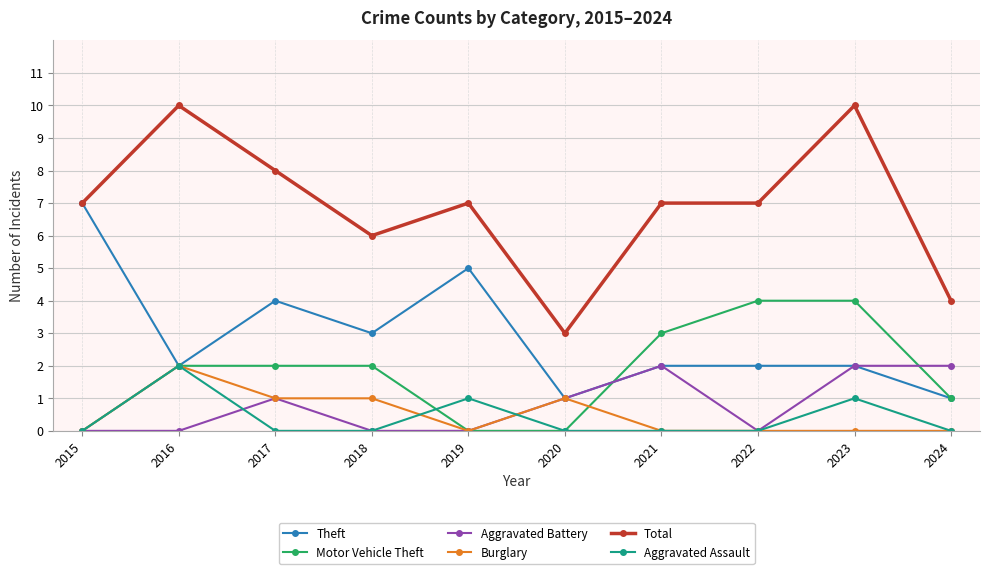

What is the maximum value for Aggravated Battery?

2